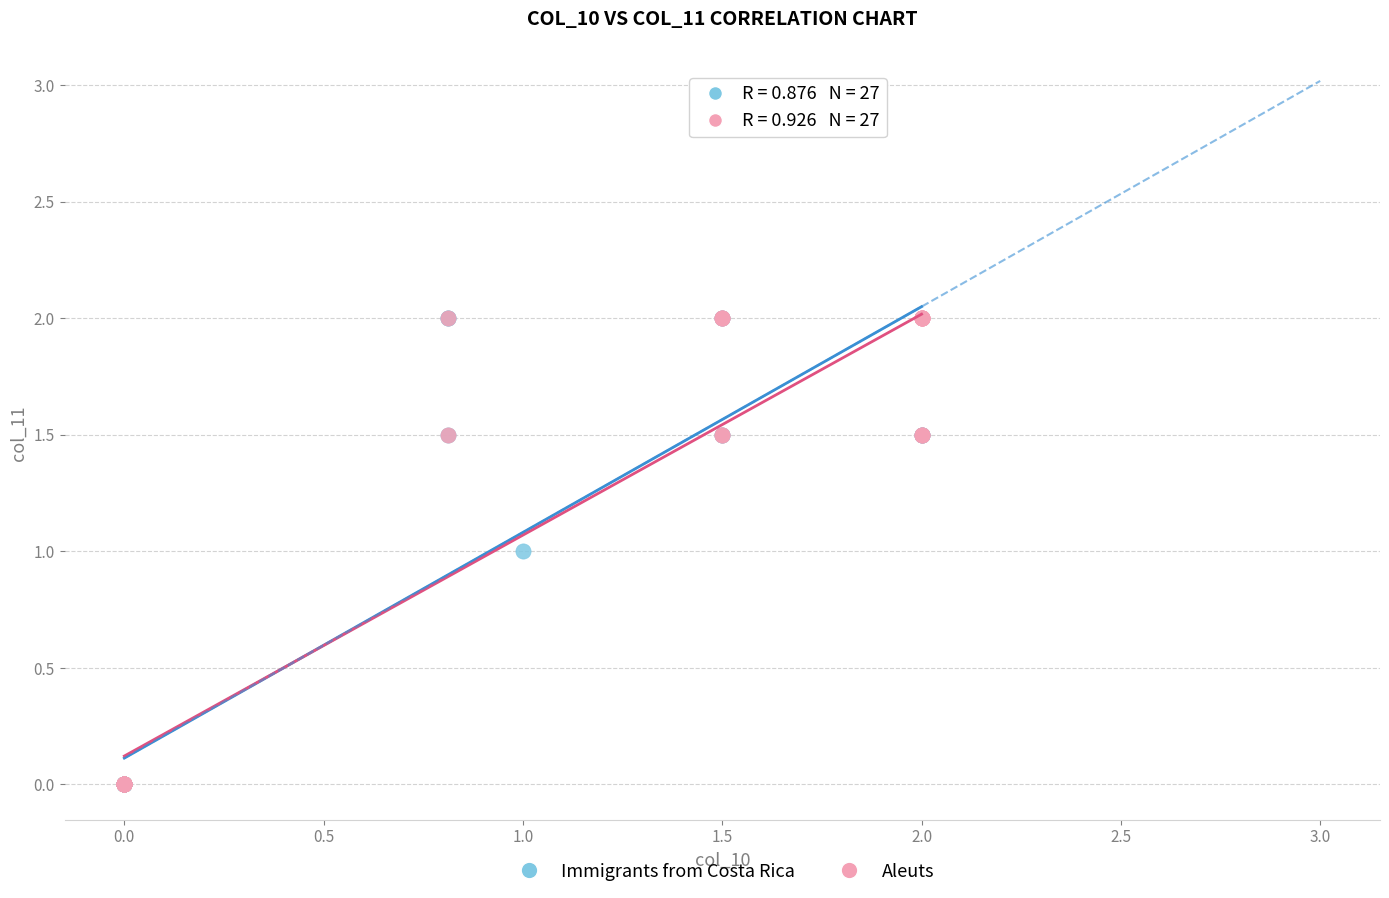

What are all the series names shown in the legend?

Immigrants from Costa Rica, Aleuts